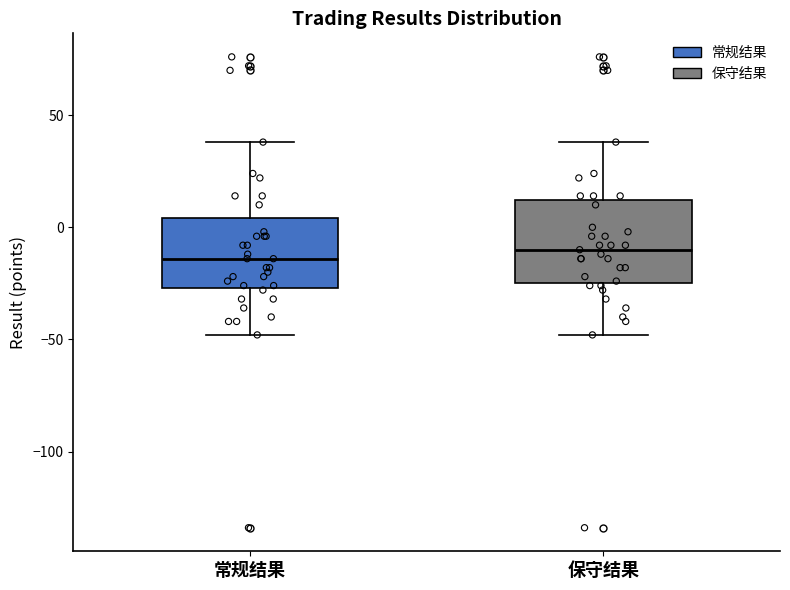

Where is the lower edge of the box for 常规结果 on the y-axis? The values are not printed on the chart, so give them approximately, as read against the axis.

-25